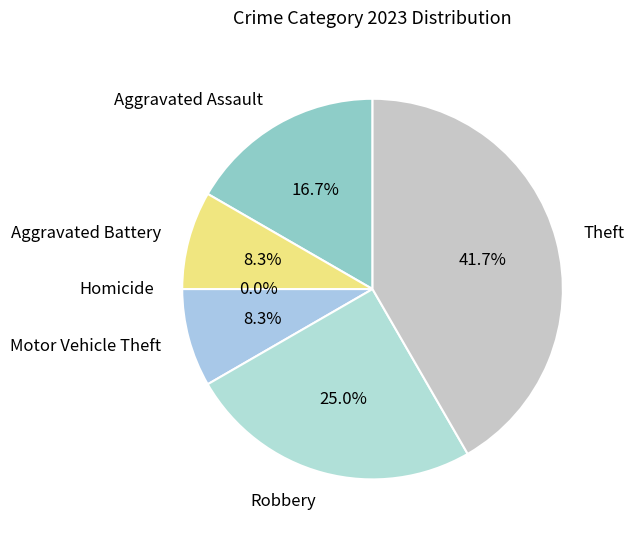

Which has a higher value, Homicide or Theft?

Theft